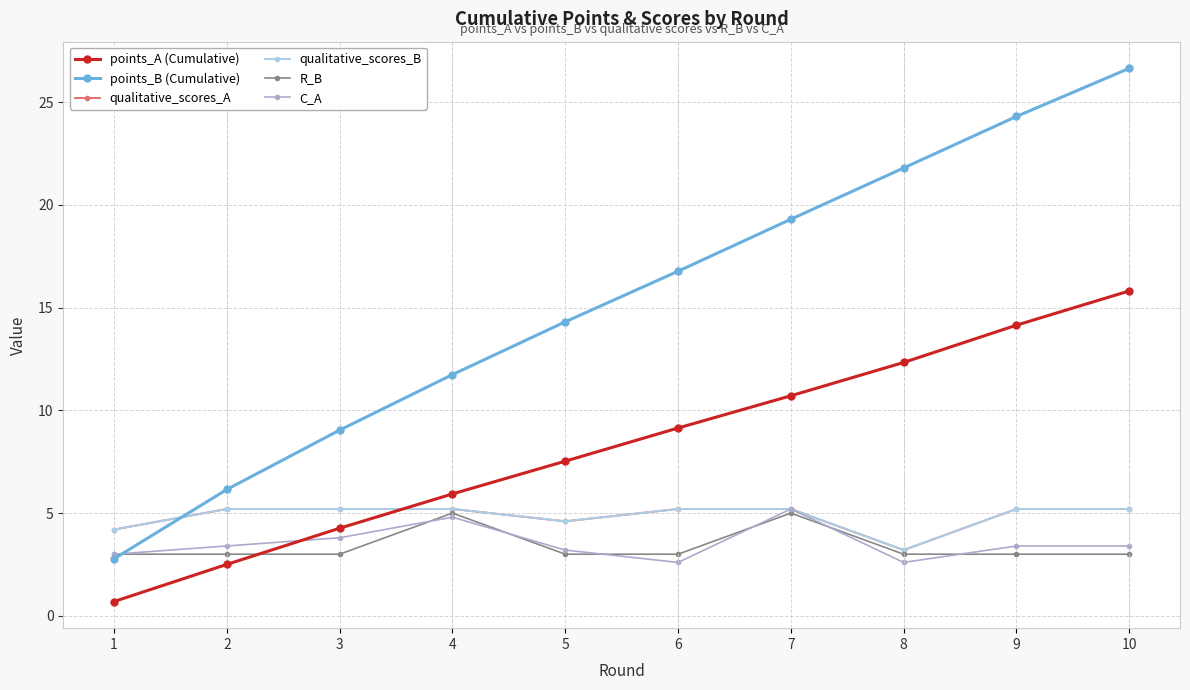

Is the value of points_B (Cumulative) at 5 greater than the value of R_B at 6?

Yes